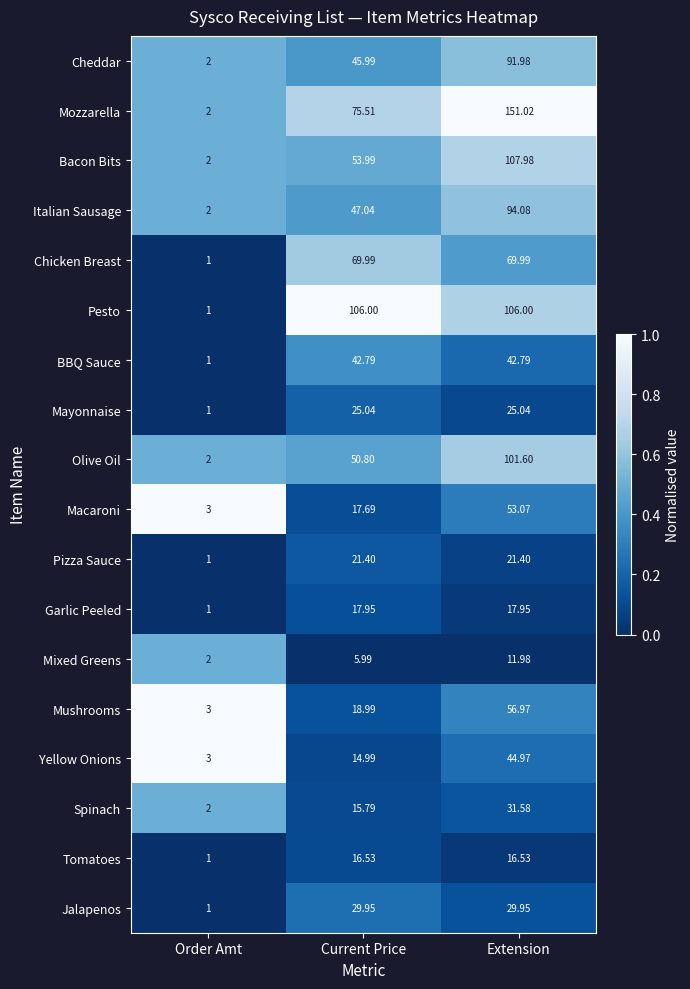

Which series has the largest range (max minus min)?

Mozzarella